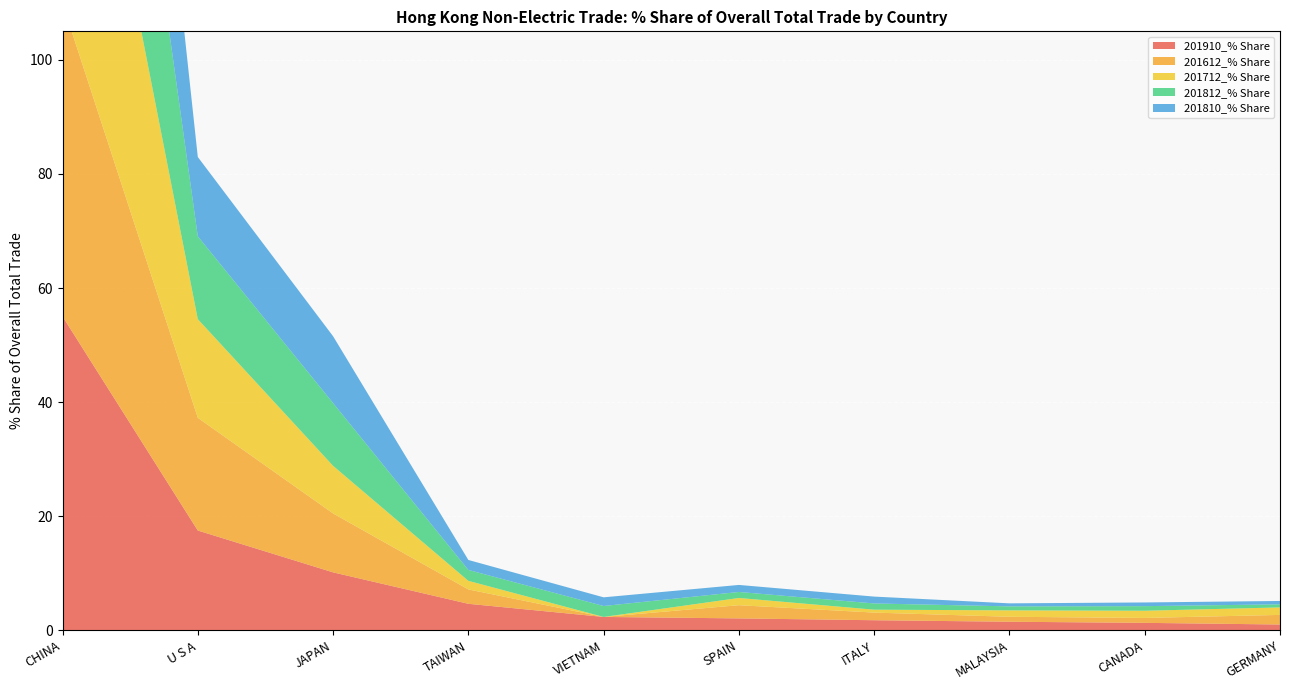

Reading right to left, transcribe all the data shown in this chart.

201910_% Share: GERMANY=1.0	CANADA=1.3	MALAYSIA=1.5	ITALY=1.8	SPAIN=2.1	VIETNAM=2.3	TAIWAN=4.7	JAPAN=10.2	U S A=17.5	CHINA=55.0
201612_% Share: GERMANY=1.7	CANADA=0.9	MALAYSIA=0.9	ITALY=1.3	SPAIN=2.3	VIETNAM=0.0	TAIWAN=2.5	JAPAN=10.3	U S A=19.8	CHINA=54.9
201712_% Share: GERMANY=1.3	CANADA=1.3	MALAYSIA=1.1	ITALY=0.5	SPAIN=1.3	VIETNAM=0.0	TAIWAN=1.5	JAPAN=8.4	U S A=17.3	CHINA=65.5
201812_% Share: GERMANY=0.5	CANADA=0.8	MALAYSIA=0.7	ITALY=1.1	SPAIN=1.1	VIETNAM=1.9	TAIWAN=1.9	JAPAN=11.0	U S A=14.5	CHINA=63.6
201810_% Share: GERMANY=0.6	CANADA=0.6	MALAYSIA=0.5	ITALY=1.2	SPAIN=1.2	VIETNAM=1.5	TAIWAN=1.7	JAPAN=11.7	U S A=13.9	CHINA=64.0